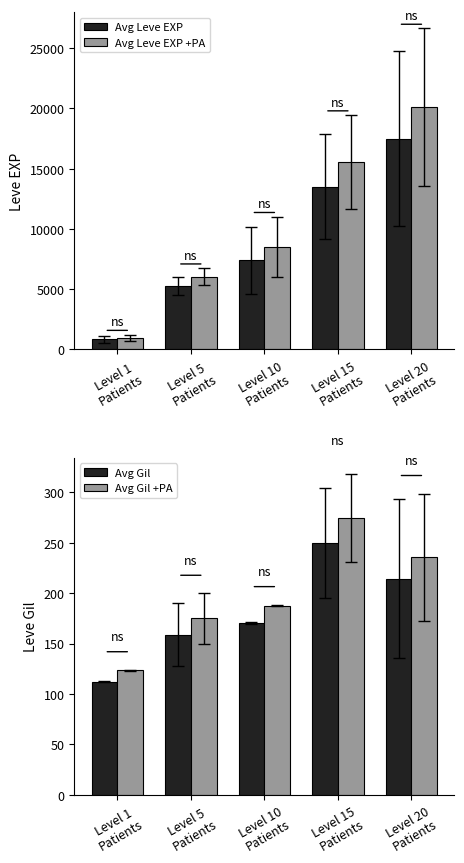

Does the chart contain stacked bars?

No